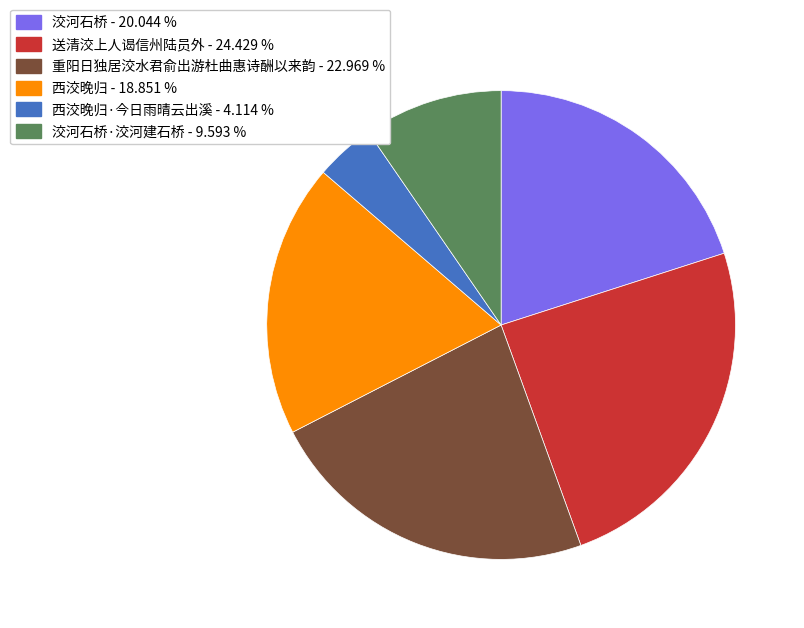

Does any single category account for the majority?

No